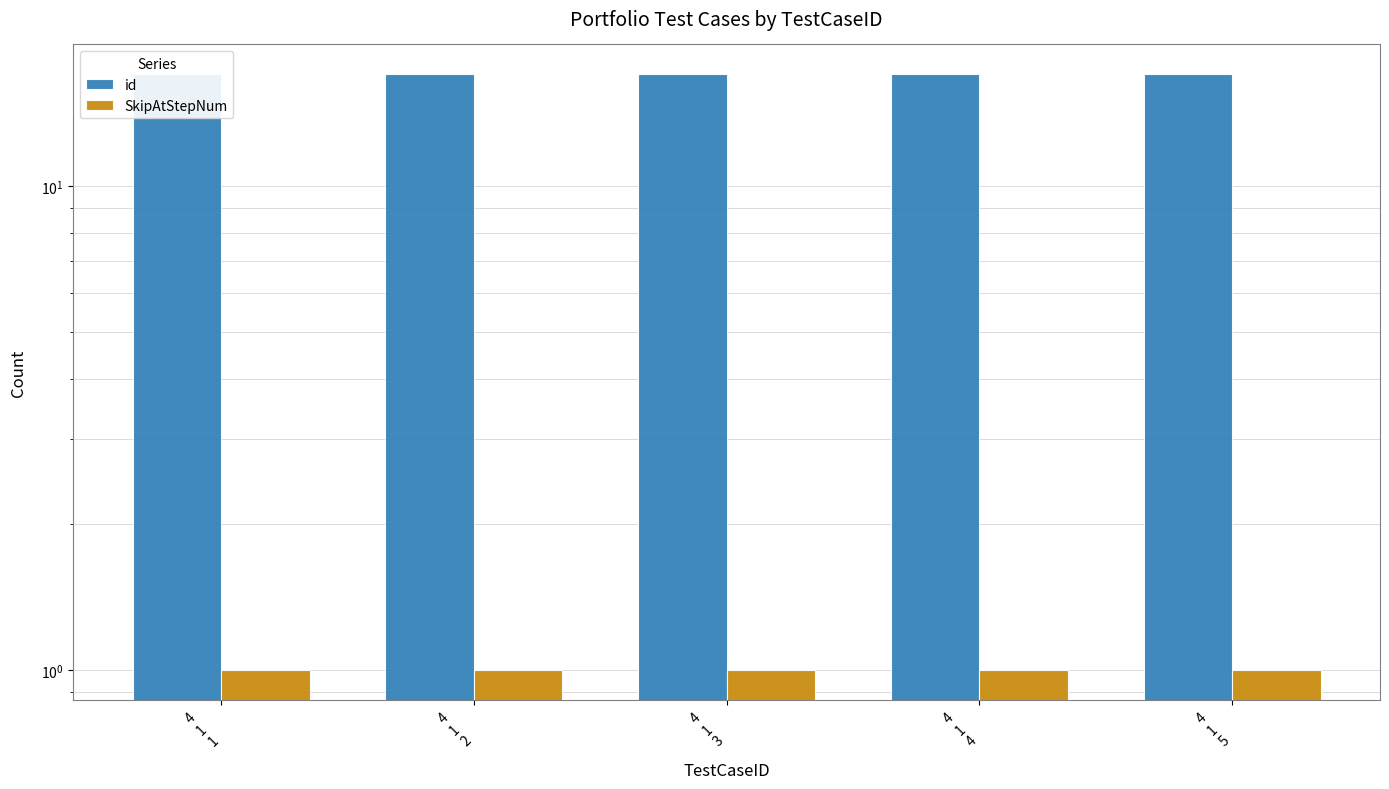

What is the label of the 2nd bar from the left?

4
1
2